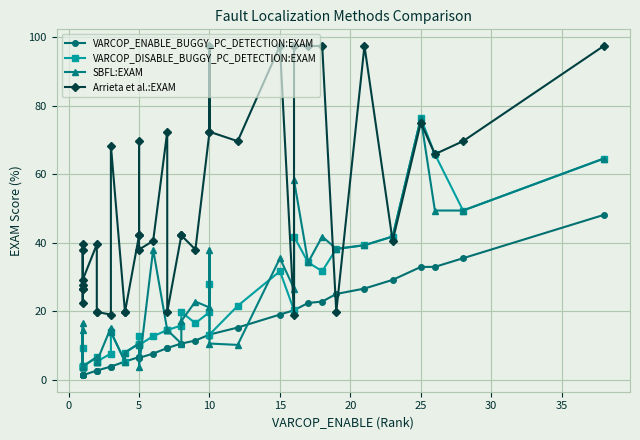

What is the maximum value shown in the chart?

97.5